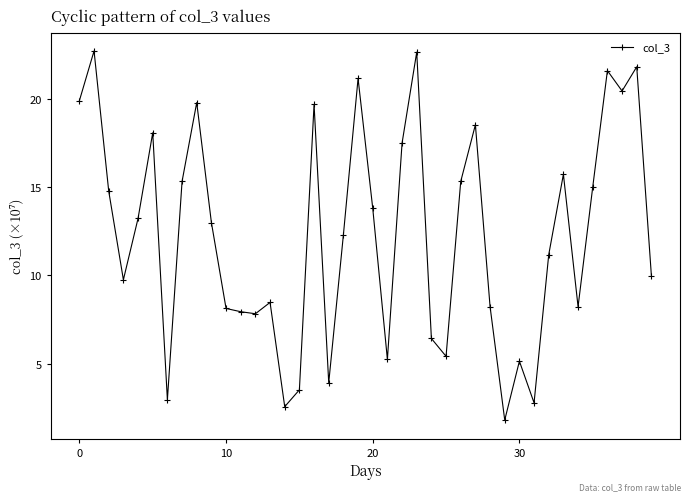

What is the average value?

12.3